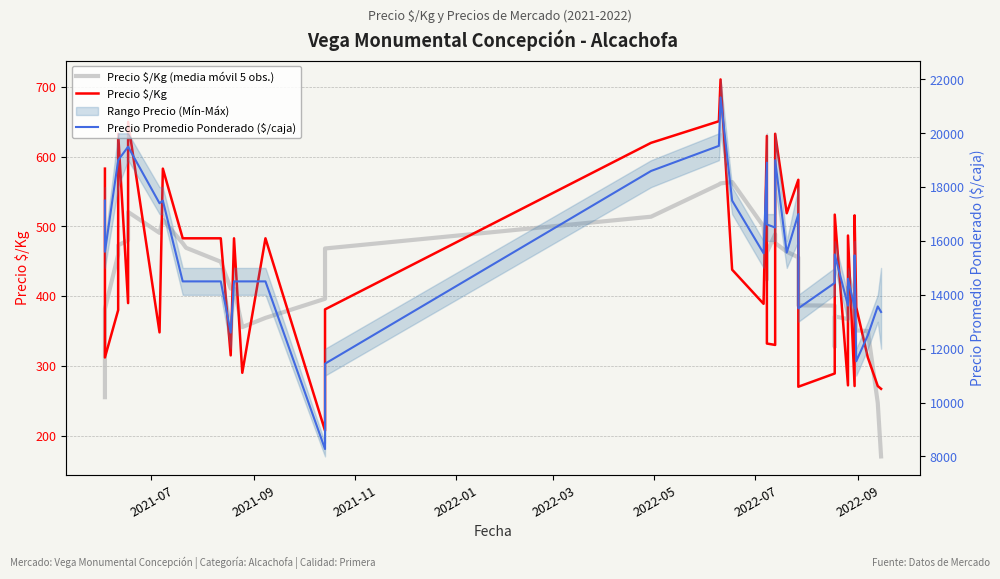

True or false: Precio Promedio Ponderado ($/caja) and Precio $/Kg (media móvil 5 obs.) intersect in this chart.

False